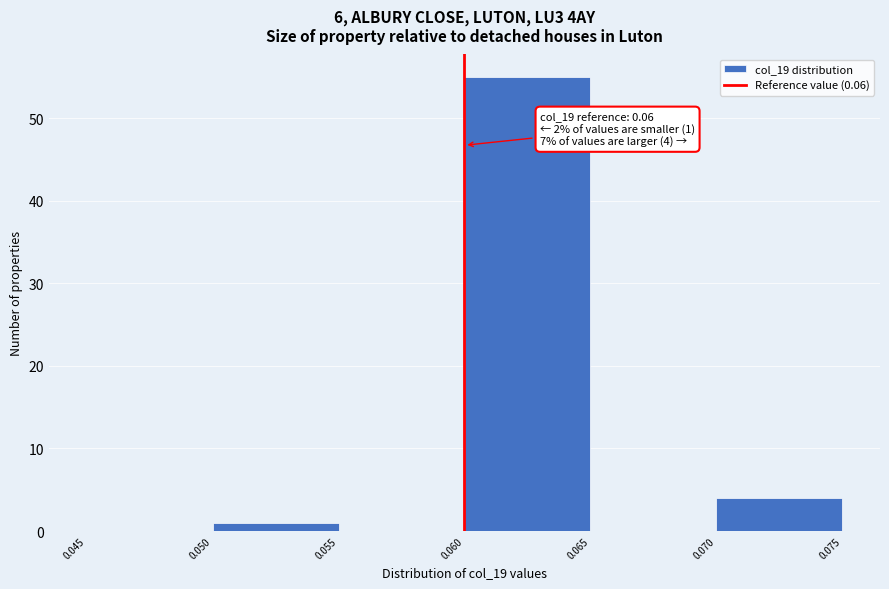

Which range on the x-axis has the tallest bar?

0.060 to 0.065